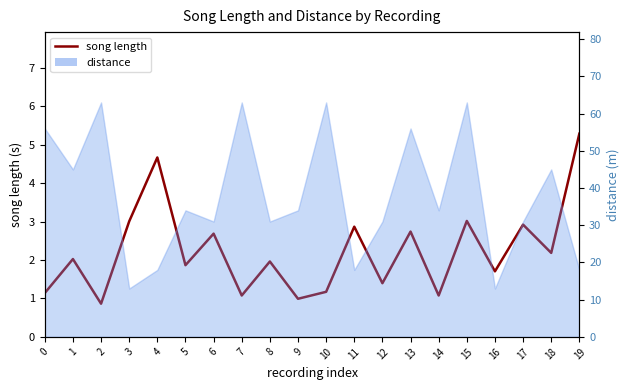

Reading left to right, extract all data points from this chart.

1.1	2.0	0.9	3.0	4.7	1.9	2.7	1.1	2.0	1.0	1.2	2.9	1.4	2.7	1.1	3.0	1.7	2.9	2.2	5.3